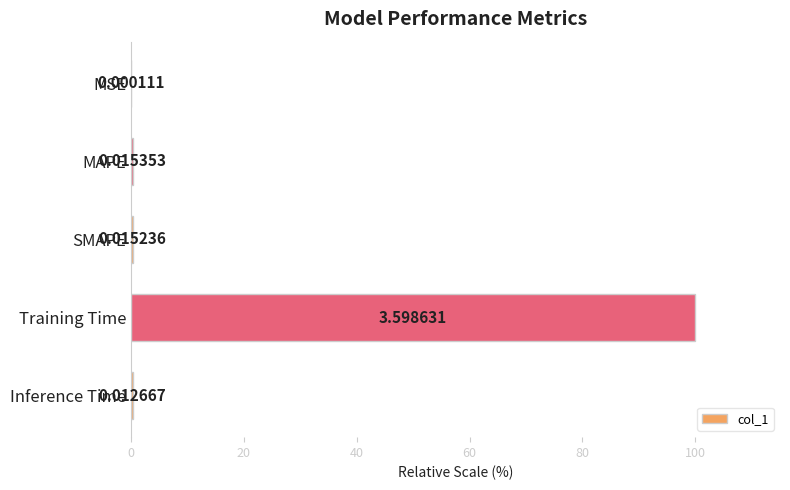

At which label is the value closest to 50?

MAPE